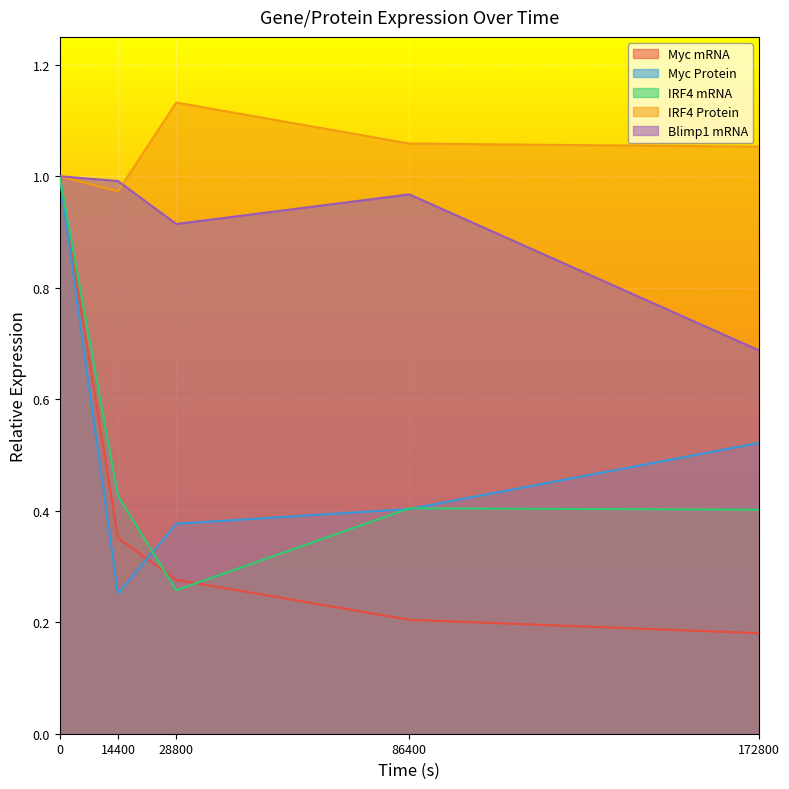

Which category has the lowest value across all series?

172800